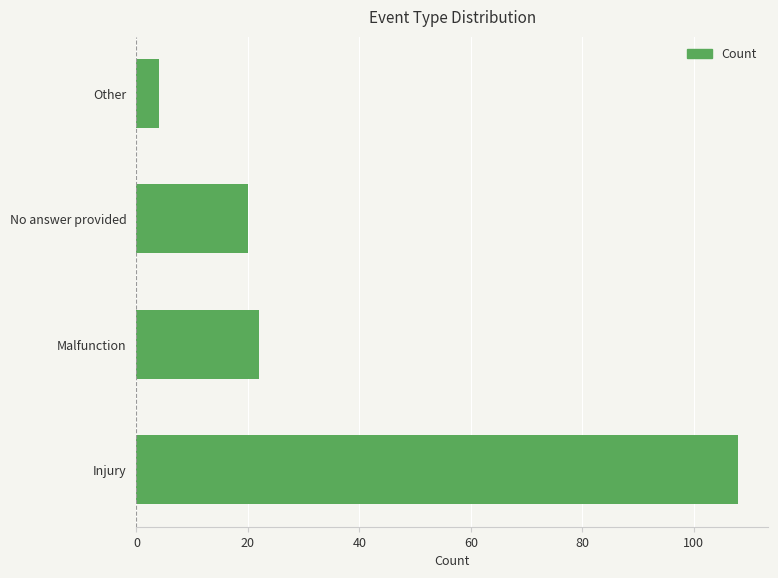

Reading bottom to top, what are all the values shown in this chart?

108	22	20	4